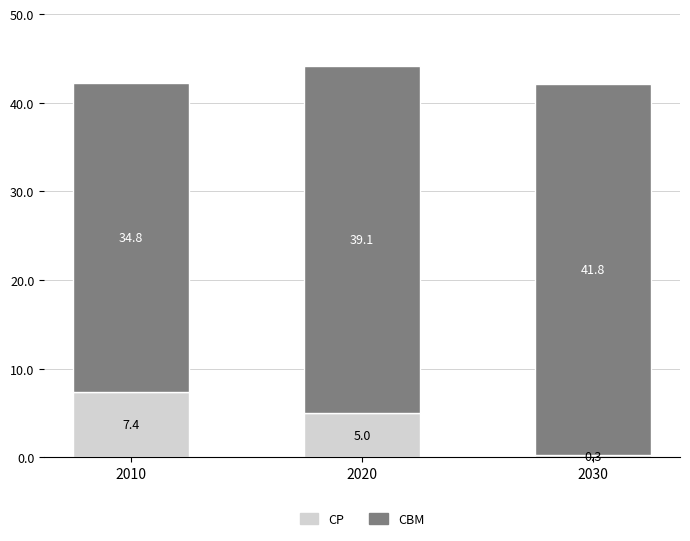

At which label does CP first exceed 5?

2010